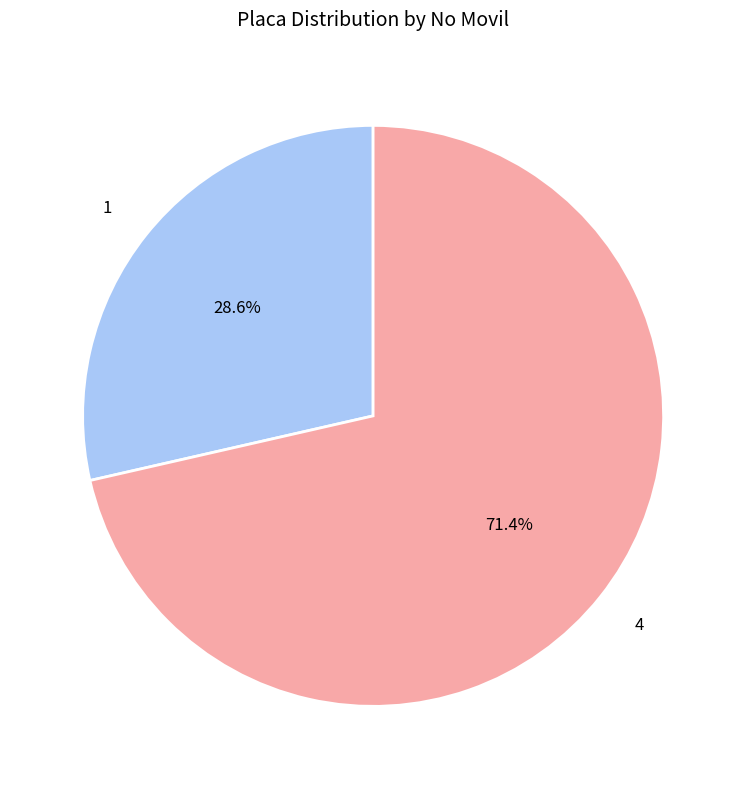

To the nearest percent, what percentage of the pie is 4?

71%